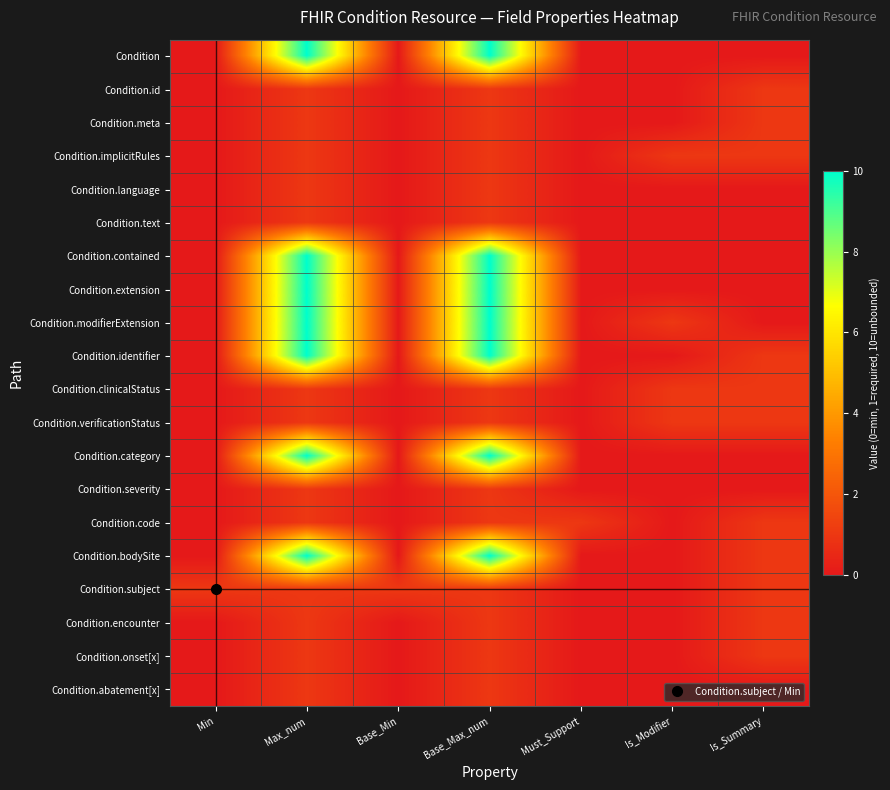

At how many categories does at least one series exceed 0?

7